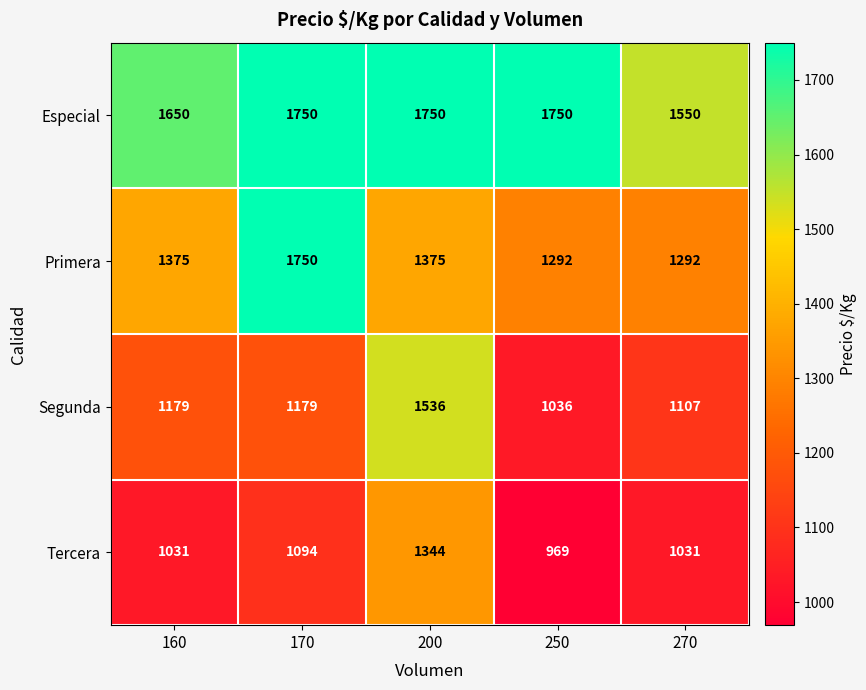

Rank the series at 200 from lowest to highest value.

Tercera, Primera, Segunda, Especial